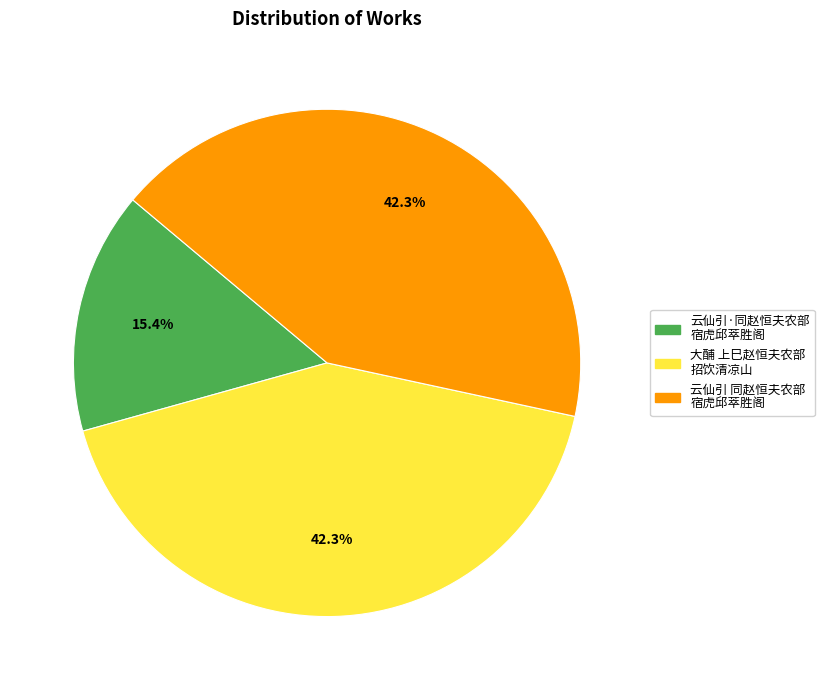

Does any single category account for the majority?

No